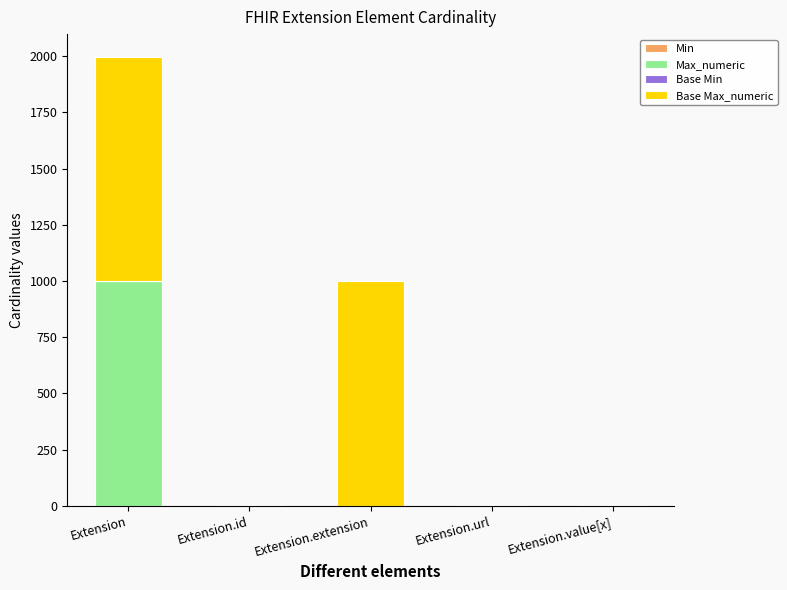

At which category is the sum across all series the highest?

Extension